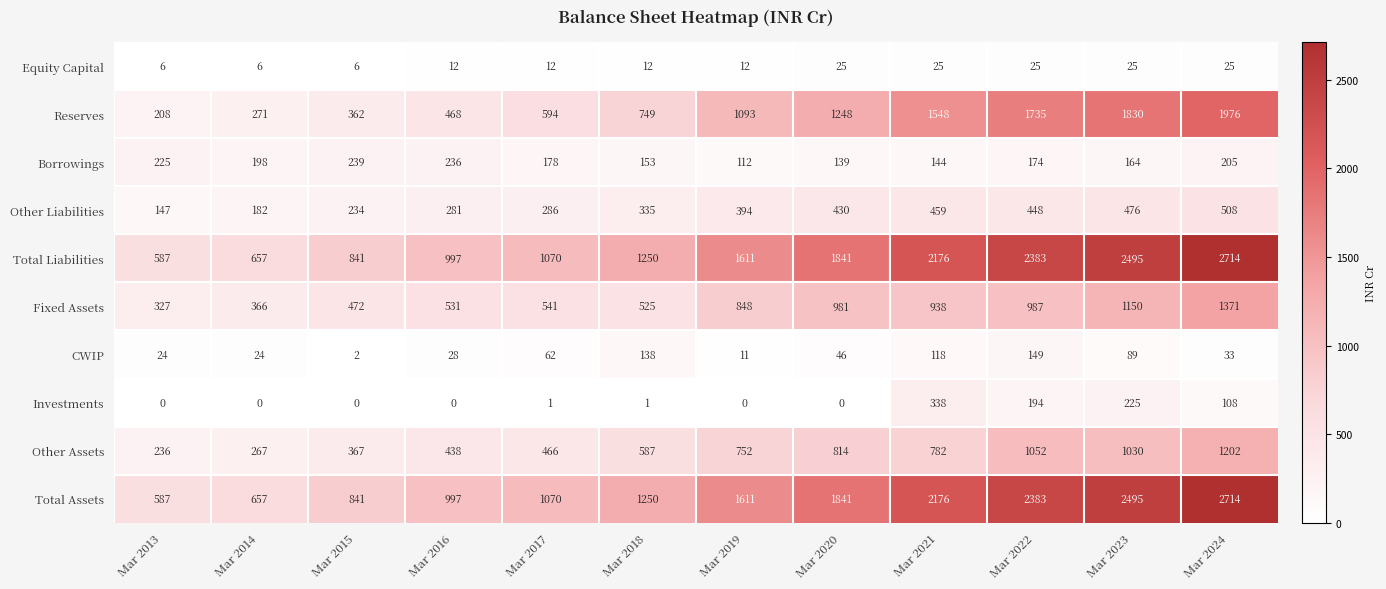

Rank the categories by Fixed Assets value from highest to lowest.

Mar 2024, Mar 2023, Mar 2022, Mar 2020, Mar 2021, Mar 2019, Mar 2017, Mar 2016, Mar 2018, Mar 2015, Mar 2014, Mar 2013